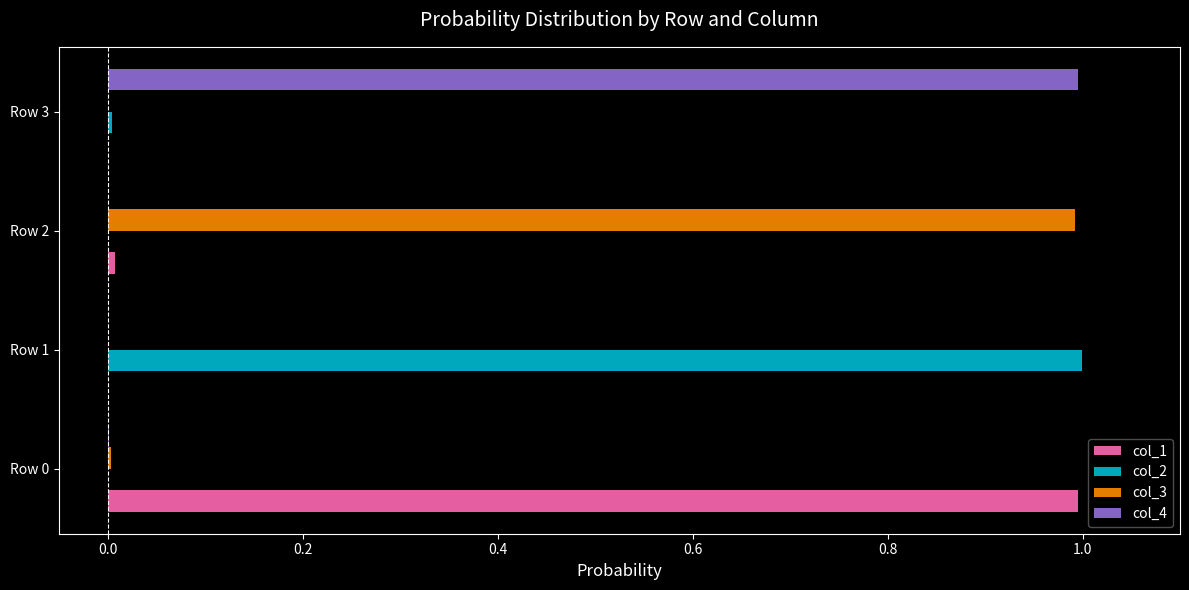

The value of col_3 at Row 1 is 0.0. True or false?

True